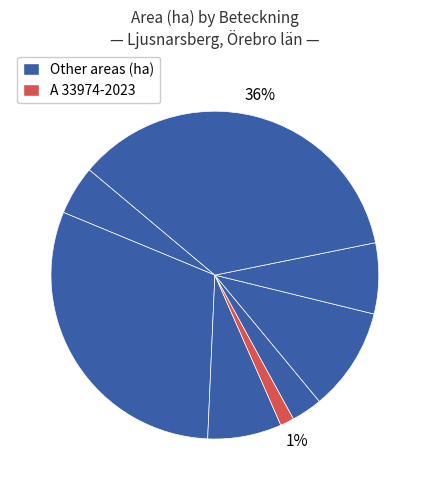

How many segments does this pie chart have?

8